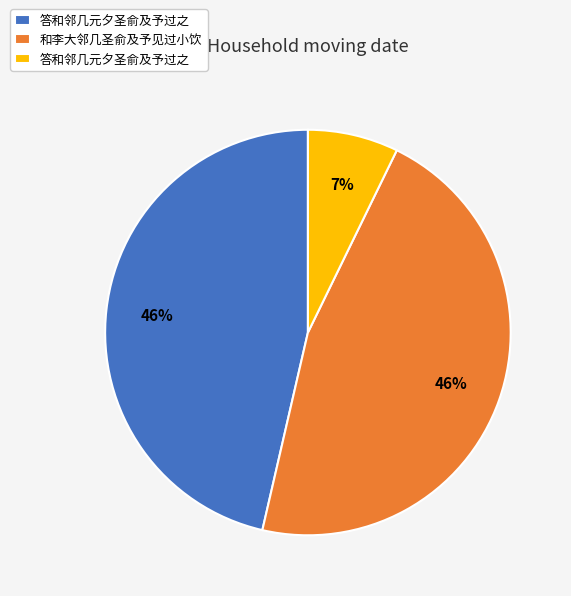

Is there a majority slice in this chart?

No